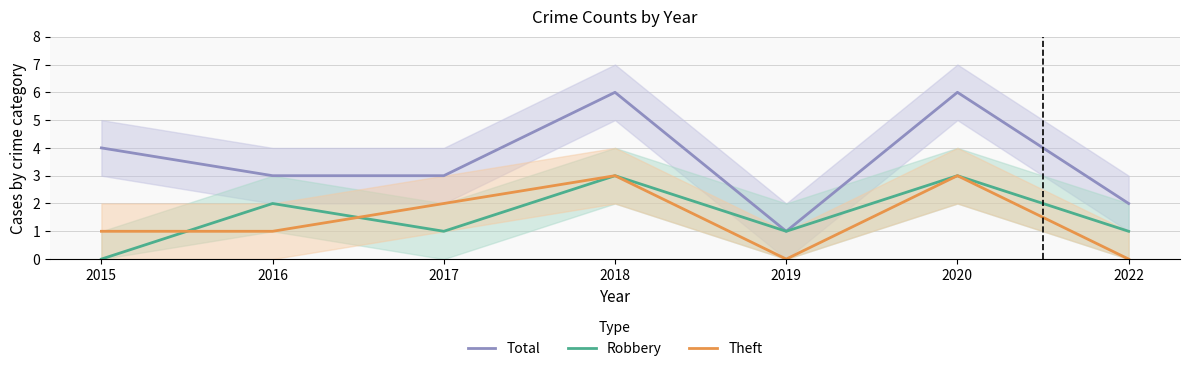

Reading left to right, transcribe all the data shown in this chart.

Total: 4	3	3	6	1	6	2
Robbery: 0	2	1	3	1	3	1
Theft: 1	1	2	3	0	3	0